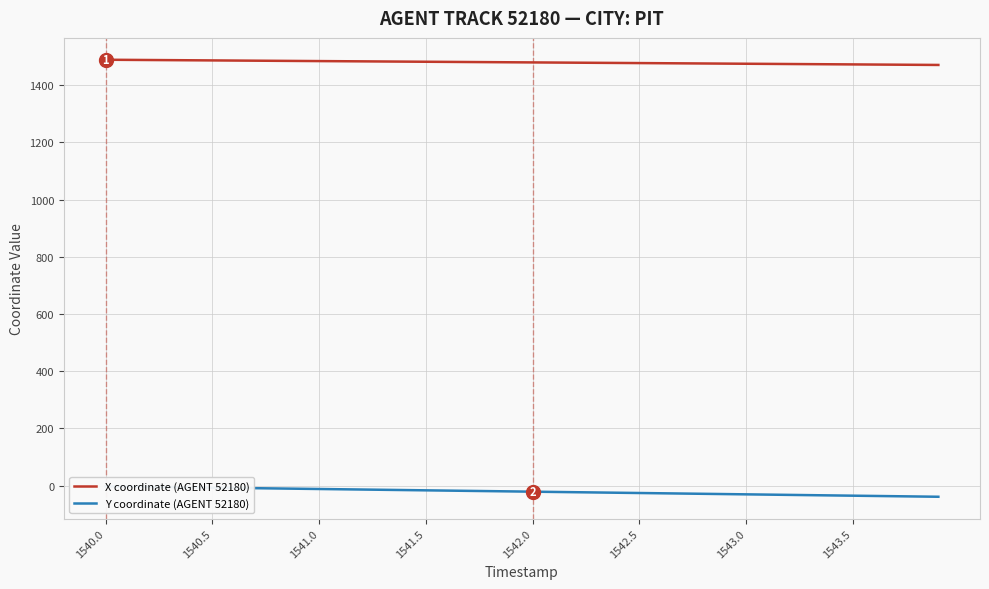

The X coordinate (AGENT 52180) series shows 1482.2 at 1541.5. True or false?

True